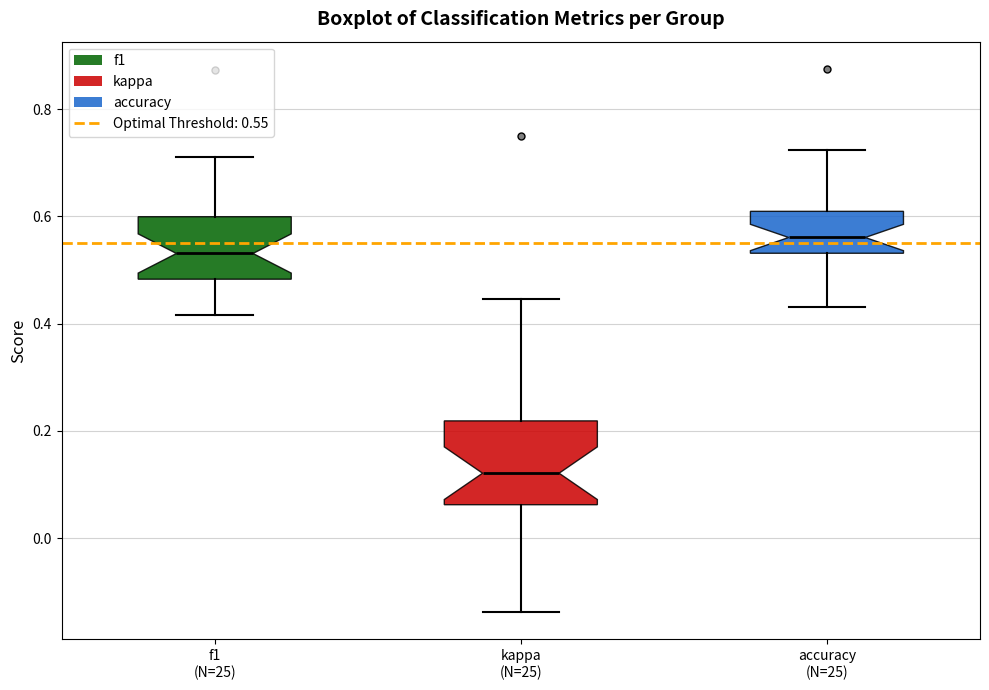

Reading left to right, read every box against the y-axis: the position of its median line, the range the box covers, and the ends of its whiskers. The values are not printed on the chart, so give them approximately, as read against the axis.

f1 (N=25): median 0.54, box 0.48 to 0.60, whiskers 0.42 to 0.72
kappa (N=25): median 0.12, box 0.06 to 0.22, whiskers -0.14 to 0.44
accuracy (N=25): median 0.56, box 0.54 to 0.60, whiskers 0.44 to 0.72